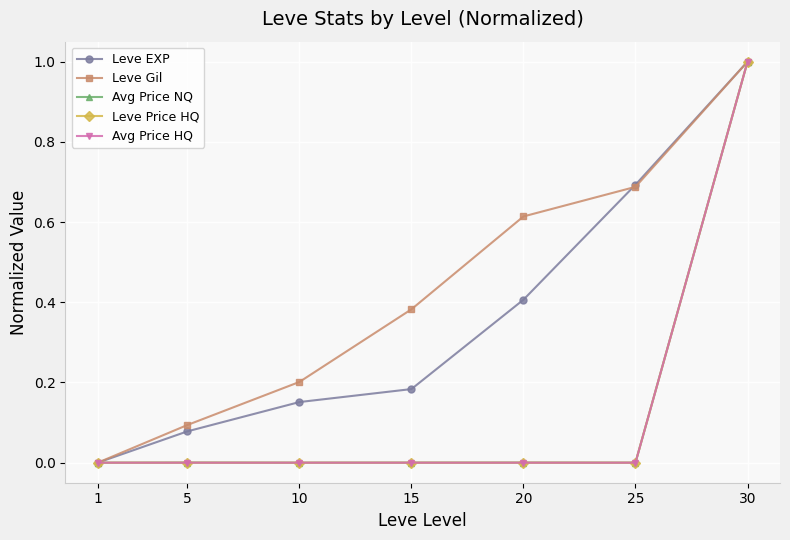

Between 20 and 30, which is larger?

30